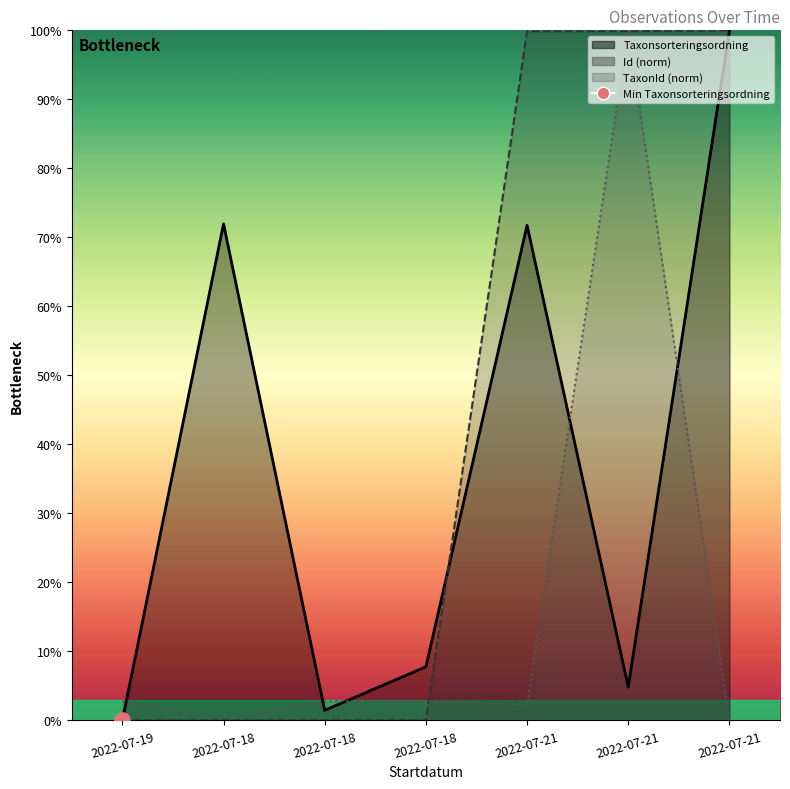

What are all the series names shown in the legend?

Id, Taxonsorteringsordning, TaxonId